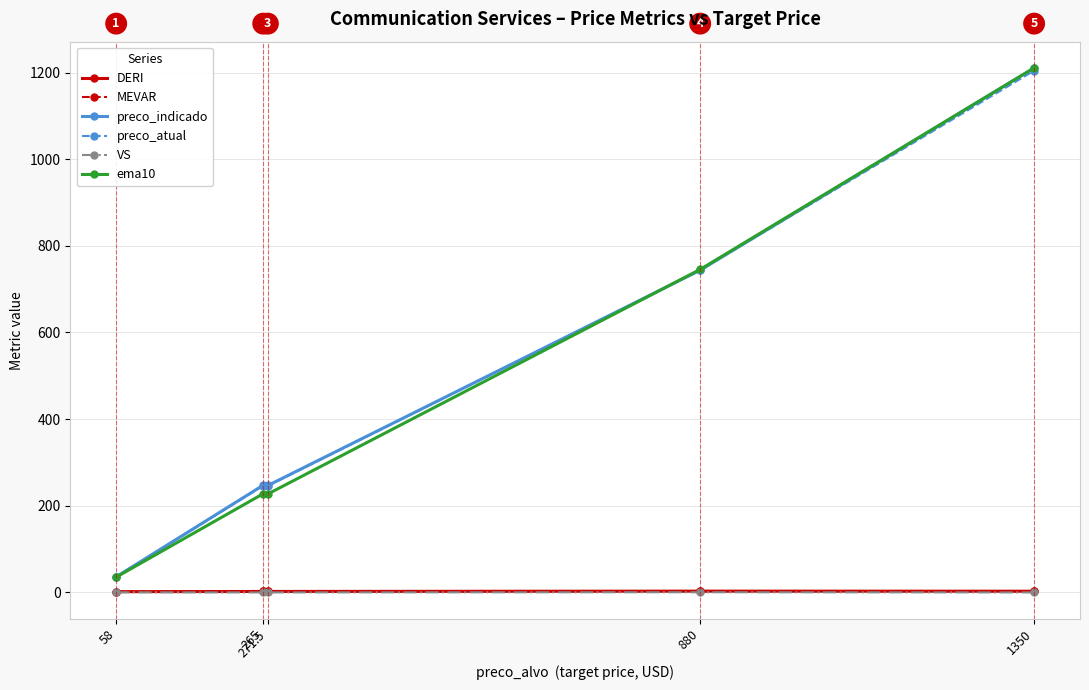

What is the total value across all series at 265?

723.8